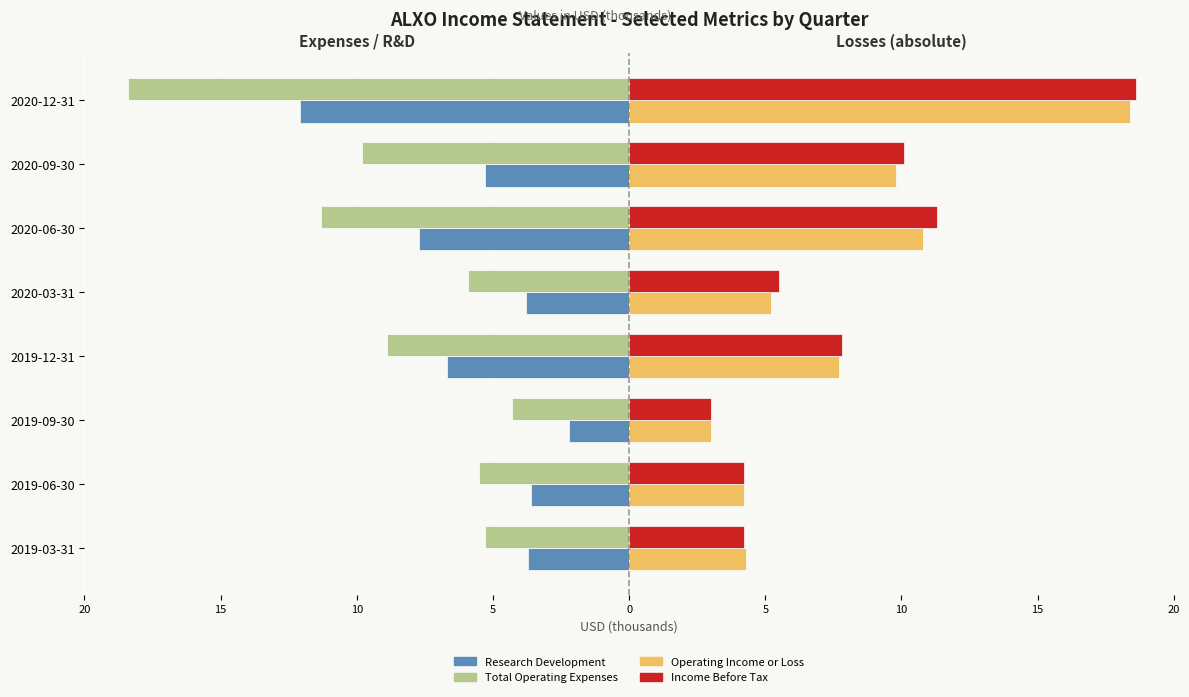

What are all the series names shown in the legend?

Research Development, Total Operating Expenses, Operating Income or Loss, Income Before Tax